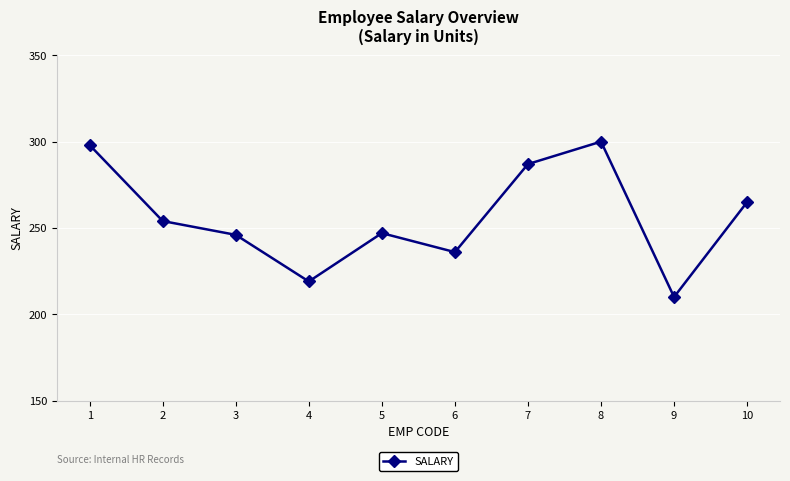

What is the change in value from 7 to 10?

-22